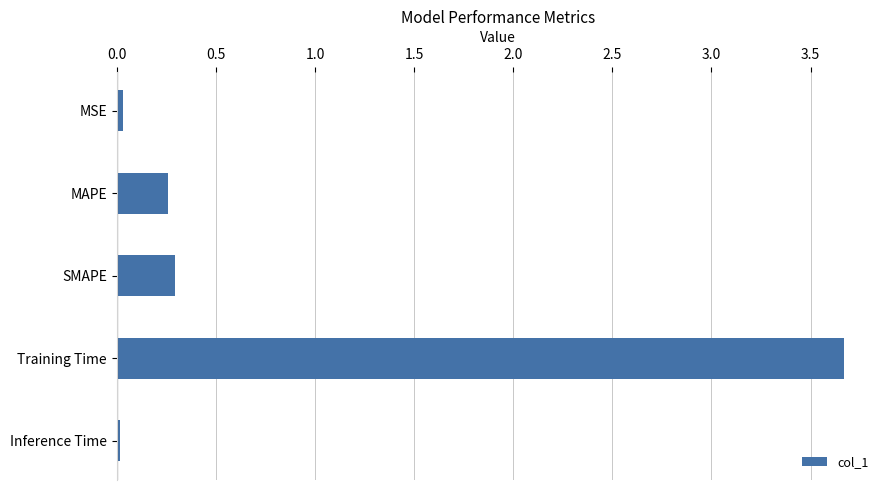

What is the label of the 2nd bar from the bottom?

Training Time